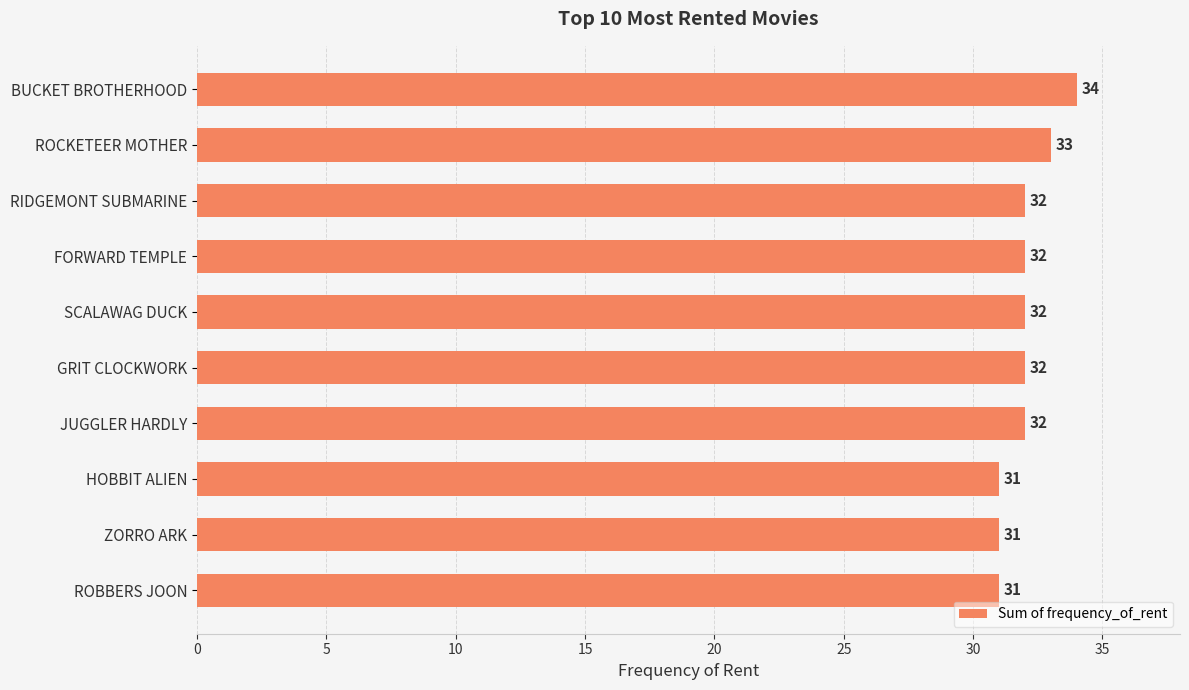

What is the sum of the values at RIDGEMONT SUBMARINE and FORWARD TEMPLE?

64